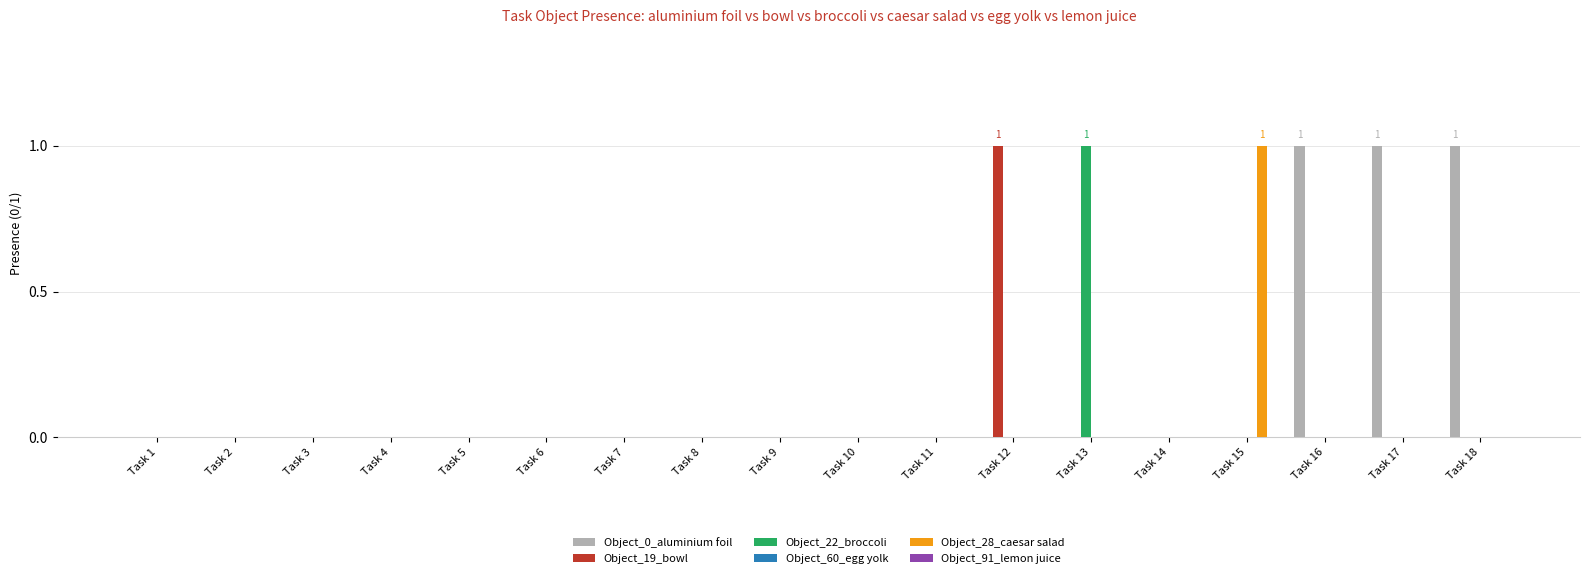

How many groups of bars are there?

18